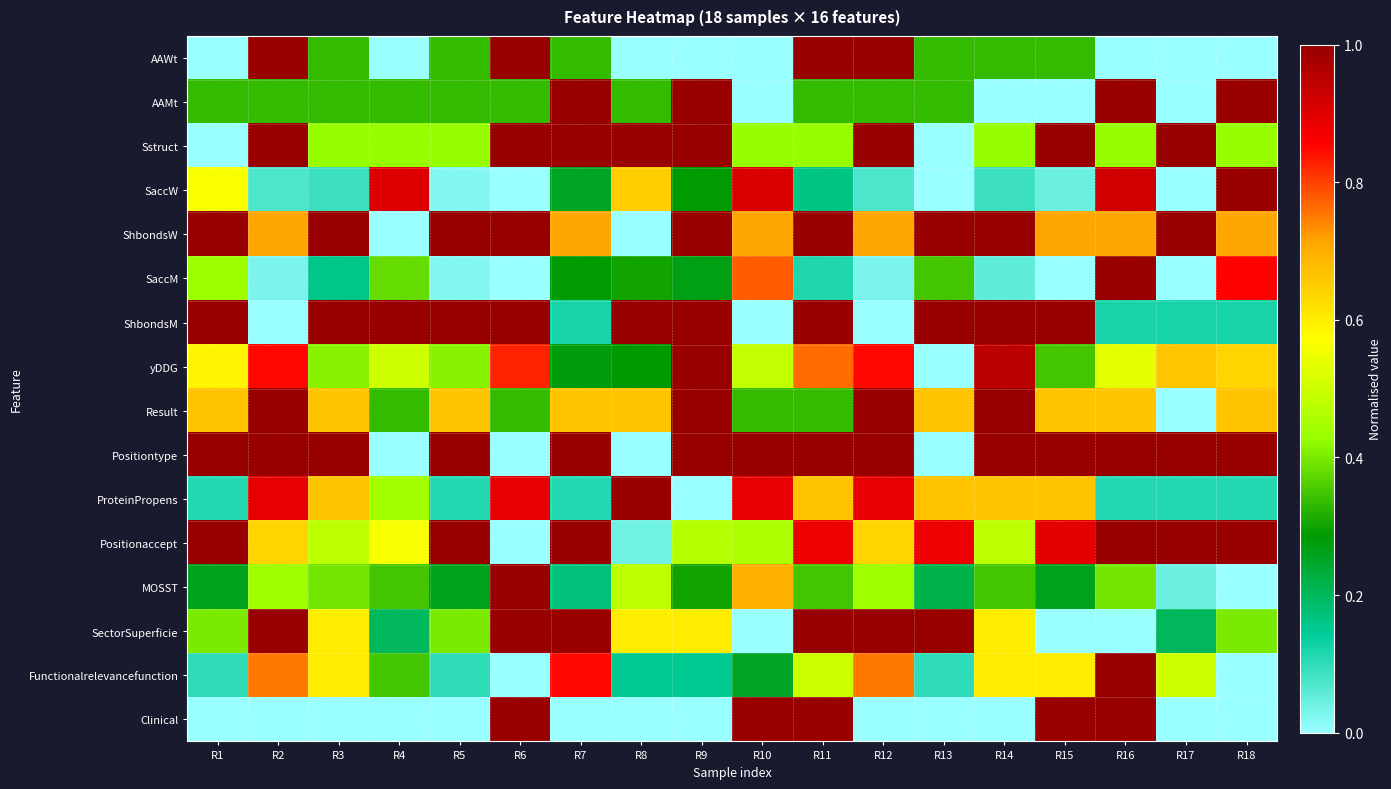

Reading left to right, list all the values displayed in this chart.

AAWt: R1=0.0	R2=1.0	R3=0.3	R4=0.0	R5=0.3	R6=1.0	R7=0.3	R8=0.0	R9=0.0	R10=0.0	R11=1.0	R12=1.0	R13=0.3	R14=0.3	R15=0.3	R16=0.0	R17=0.0	R18=0.0
AAMt: R1=0.3	R2=0.3	R3=0.3	R4=0.3	R5=0.3	R6=0.3	R7=1.0	R8=0.3	R9=1.0	R10=0.0	R11=0.3	R12=0.3	R13=0.3	R14=0.0	R15=0.0	R16=1.0	R17=0.0	R18=1.0
Sstruct: R1=0.0	R2=1.0	R3=0.4	R4=0.4	R5=0.4	R6=1.0	R7=1.0	R8=1.0	R9=1.0	R10=0.4	R11=0.4	R12=1.0	R13=0.0	R14=0.4	R15=1.0	R16=0.4	R17=1.0	R18=0.4
SaccW: R1=0.6	R2=0.1	R3=0.1	R4=0.9	R5=0.0	R6=0.0	R7=0.3	R8=0.7	R9=0.3	R10=0.9	R11=0.2	R12=0.1	R13=0.0	R14=0.1	R15=0.0	R16=0.9	R17=0.0	R18=1.0
ShbondsW: R1=1.0	R2=0.7	R3=1.0	R4=0.0	R5=1.0	R6=1.0	R7=0.7	R8=0.0	R9=1.0	R10=0.7	R11=1.0	R12=0.7	R13=1.0	R14=1.0	R15=0.7	R16=0.7	R17=1.0	R18=0.7
SaccM: R1=0.4	R2=0.0	R3=0.2	R4=0.4	R5=0.0	R6=0.0	R7=0.3	R8=0.3	R9=0.3	R10=0.8	R11=0.1	R12=0.0	R13=0.3	R14=0.1	R15=0.0	R16=1.0	R17=0.0	R18=0.9
ShbondsM: R1=1.0	R2=0.0	R3=1.0	R4=1.0	R5=1.0	R6=1.0	R7=0.1	R8=1.0	R9=1.0	R10=0.0	R11=1.0	R12=0.0	R13=1.0	R14=1.0	R15=1.0	R16=0.1	R17=0.1	R18=0.1
yDDG: R1=0.6	R2=0.9	R3=0.4	R4=0.5	R5=0.4	R6=0.8	R7=0.3	R8=0.3	R9=1.0	R10=0.5	R11=0.8	R12=0.9	R13=0.0	R14=0.9	R15=0.4	R16=0.5	R17=0.7	R18=0.6
Result: R1=0.7	R2=1.0	R3=0.7	R4=0.3	R5=0.7	R6=0.3	R7=0.7	R8=0.7	R9=1.0	R10=0.3	R11=0.3	R12=1.0	R13=0.7	R14=1.0	R15=0.7	R16=0.7	R17=0.0	R18=0.7
Positiontype: R1=1.0	R2=1.0	R3=1.0	R4=0.0	R5=1.0	R6=0.0	R7=1.0	R8=0.0	R9=1.0	R10=1.0	R11=1.0	R12=1.0	R13=0.0	R14=1.0	R15=1.0	R16=1.0	R17=1.0	R18=1.0
ProteinPropens: R1=0.1	R2=0.9	R3=0.7	R4=0.4	R5=0.1	R6=0.9	R7=0.1	R8=1.0	R9=0.0	R10=0.9	R11=0.7	R12=0.9	R13=0.7	R14=0.7	R15=0.7	R16=0.1	R17=0.1	R18=0.1
Positionaccept: R1=1.0	R2=0.6	R3=0.5	R4=0.6	R5=1.0	R6=0.0	R7=1.0	R8=0.0	R9=0.5	R10=0.5	R11=0.9	R12=0.6	R13=0.9	R14=0.5	R15=0.9	R16=1.0	R17=1.0	R18=1.0
MOSST: R1=0.3	R2=0.4	R3=0.4	R4=0.3	R5=0.3	R6=1.0	R7=0.2	R8=0.5	R9=0.3	R10=0.7	R11=0.3	R12=0.4	R13=0.2	R14=0.3	R15=0.3	R16=0.4	R17=0.0	R18=0.0
SectorSuperficie: R1=0.4	R2=1.0	R3=0.6	R4=0.2	R5=0.4	R6=1.0	R7=1.0	R8=0.6	R9=0.6	R10=0.0	R11=1.0	R12=1.0	R13=1.0	R14=0.6	R15=0.0	R16=0.0	R17=0.2	R18=0.4
Functionalrelevancefunction: R1=0.1	R2=0.8	R3=0.6	R4=0.3	R5=0.1	R6=0.0	R7=0.8	R8=0.1	R9=0.1	R10=0.2	R11=0.5	R12=0.8	R13=0.1	R14=0.6	R15=0.6	R16=1.0	R17=0.5	R18=0.0
Clinical: R1=0.0	R2=0.0	R3=0.0	R4=0.0	R5=0.0	R6=1.0	R7=0.0	R8=0.0	R9=0.0	R10=1.0	R11=1.0	R12=0.0	R13=0.0	R14=0.0	R15=1.0	R16=1.0	R17=0.0	R18=0.0